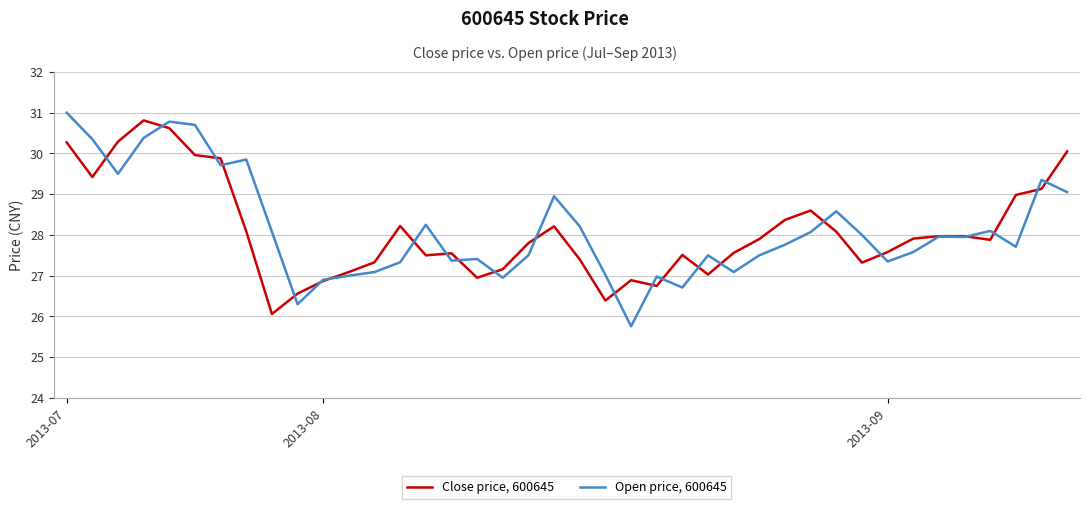

List the series in order of their overall mean, lowest first.

Close price, 600645, Open price, 600645